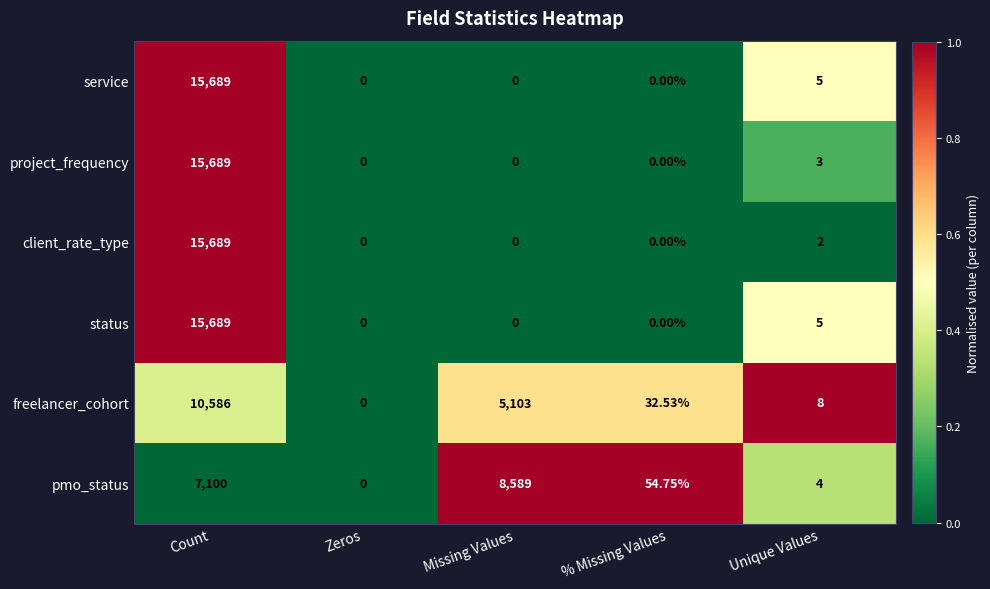

At which label is project_frequency closest to 7844?

Unique Values